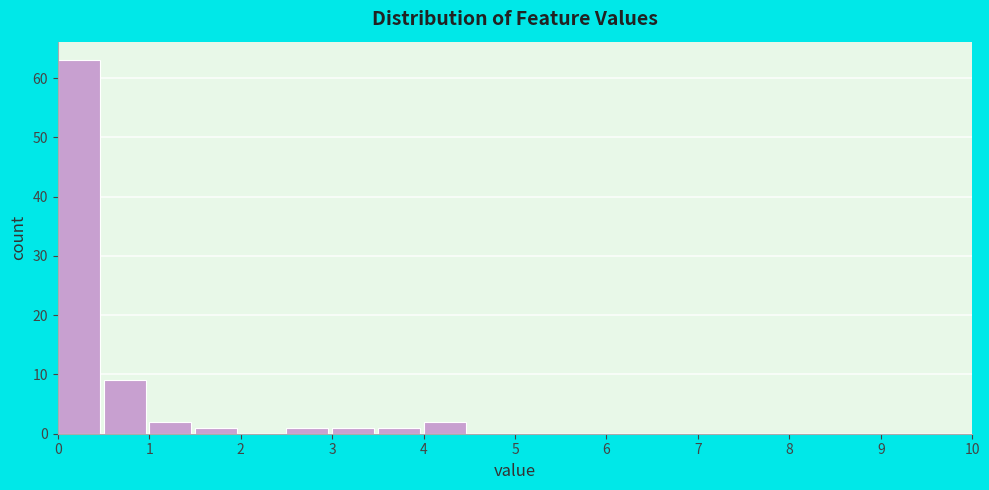

Which range on the x-axis has the tallest bar?

0.0 to 0.5